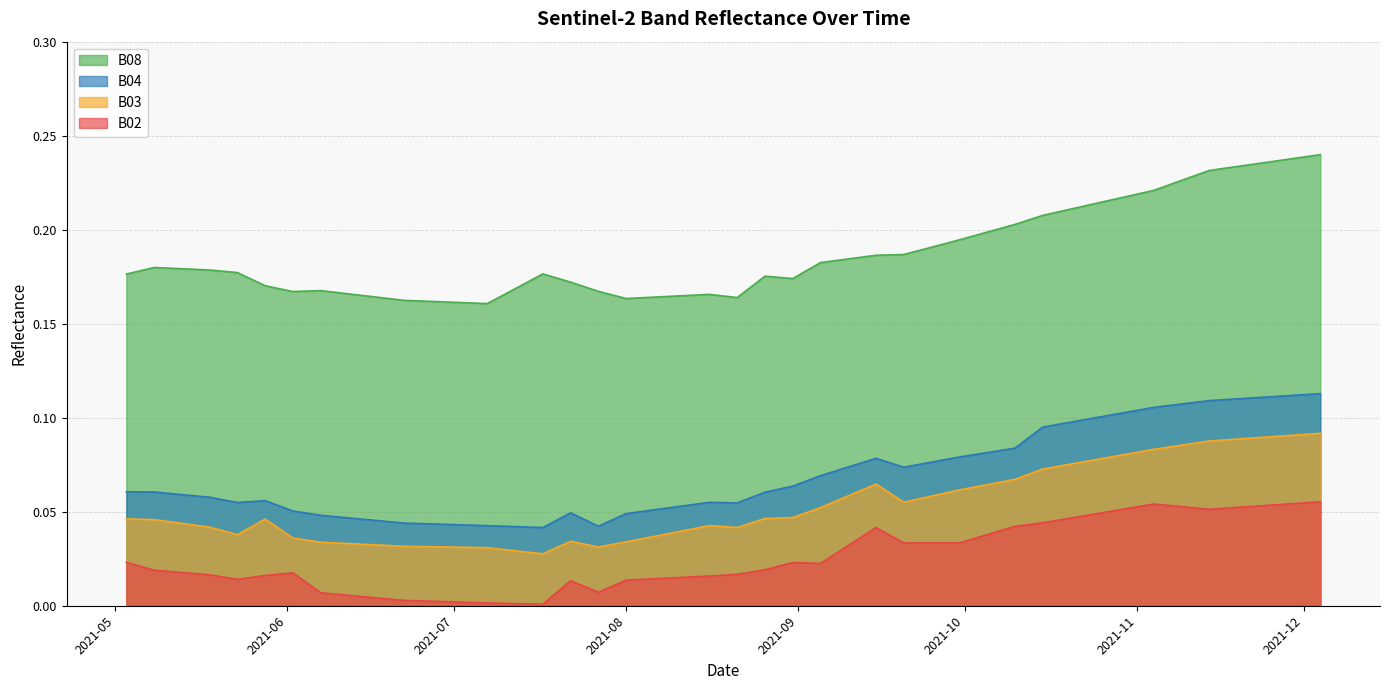

How many distinct data groups are displayed?

4